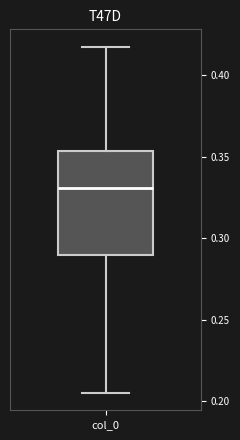

Transcribe this box plot: give where the median line is, the range the box spans, and where the two whiskers end, as read against the y-axis. The values are not printed on the chart, so give them approximately, as read against the axis.

median 0.330, box 0.290 to 0.355, whiskers 0.205 to 0.415